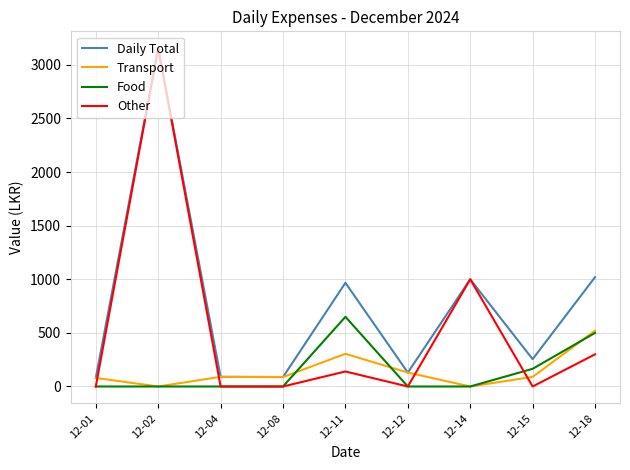

True or false: Food and Daily Total cross at least once.

False